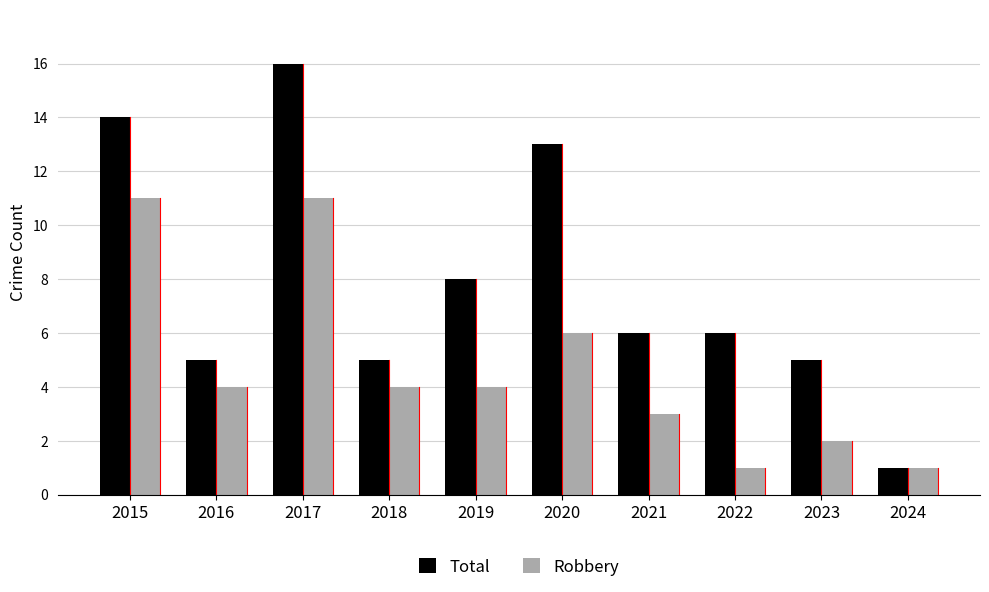

What is the value of the Total bar at the 3rd from the left?

16